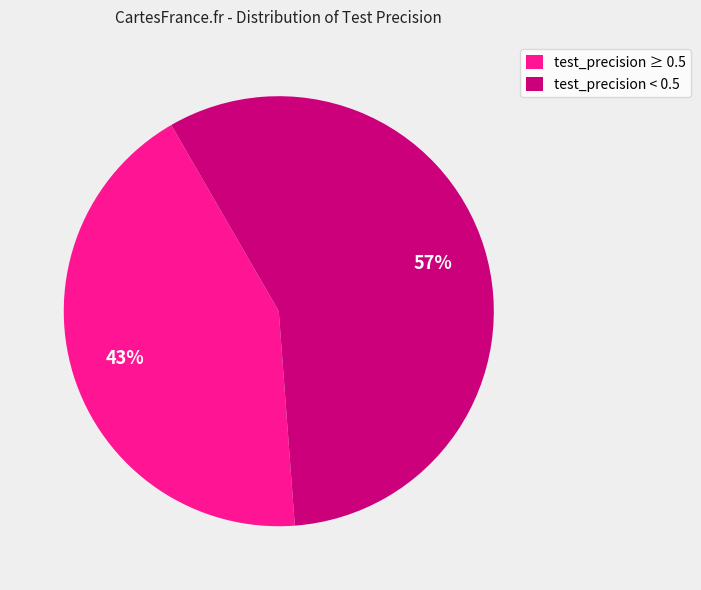

True or false: test_precision < 0.5 accounts for 50% of the total.

False